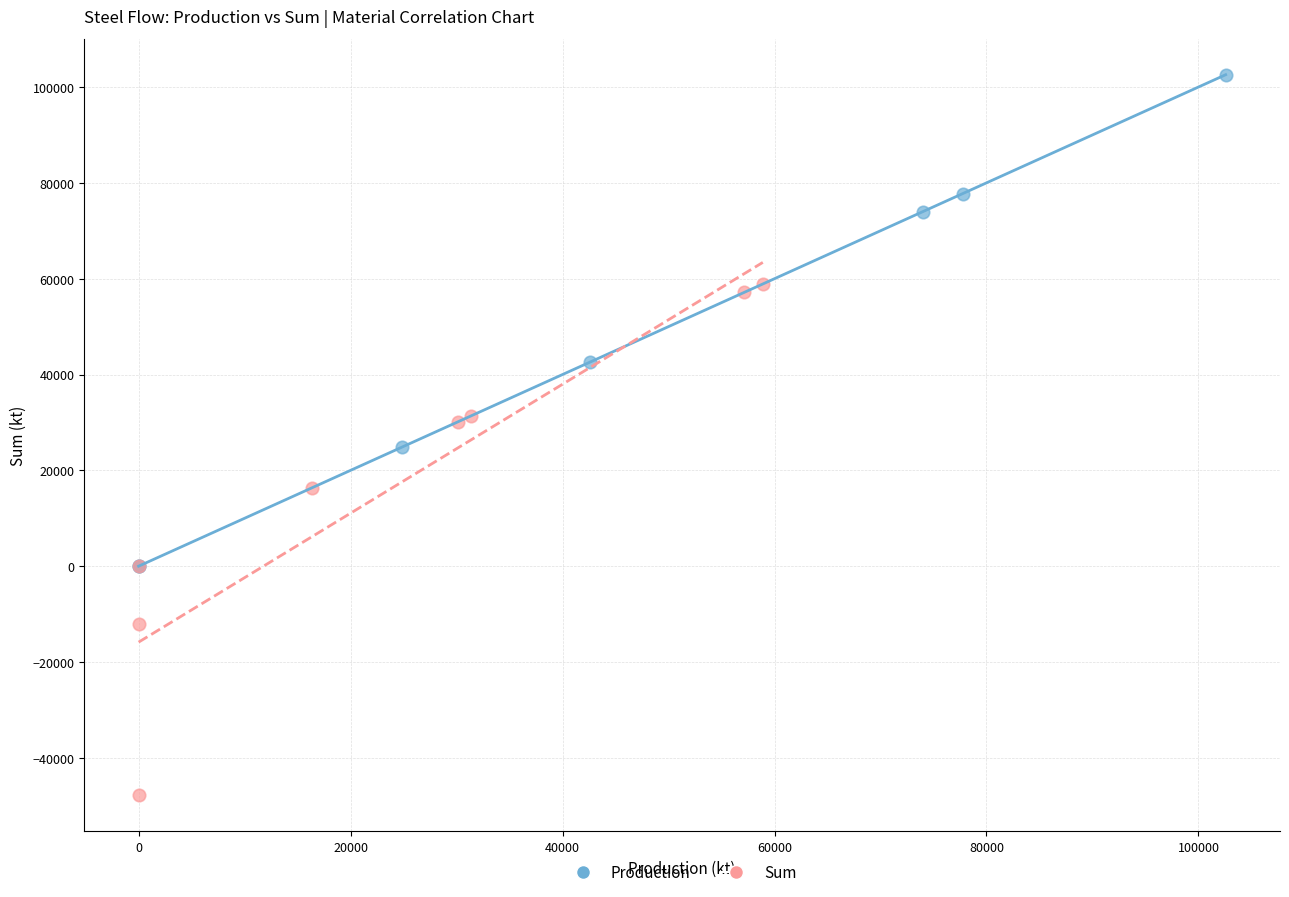

Which series contains the lowest Y value?

Sum